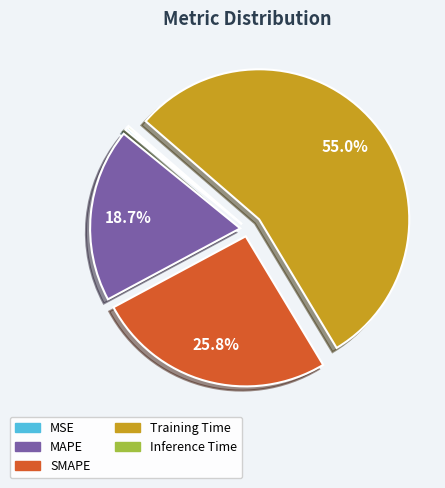

Is there a majority slice in this chart?

Yes